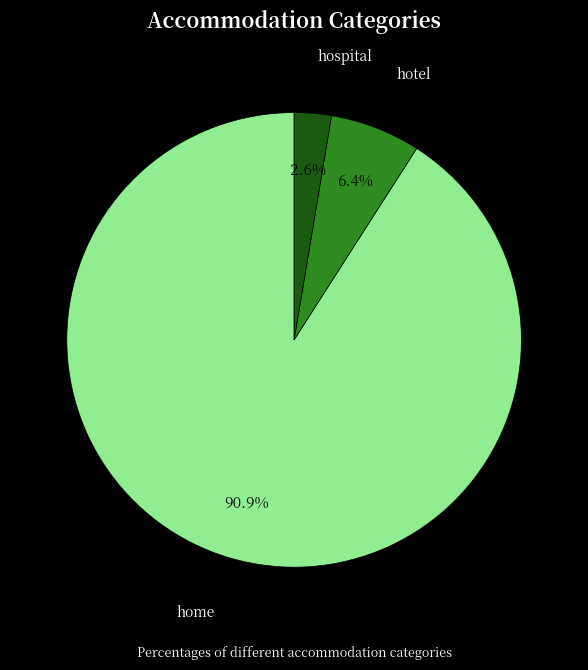

Combined, what portion of the pie is hotel and home?

97.4%